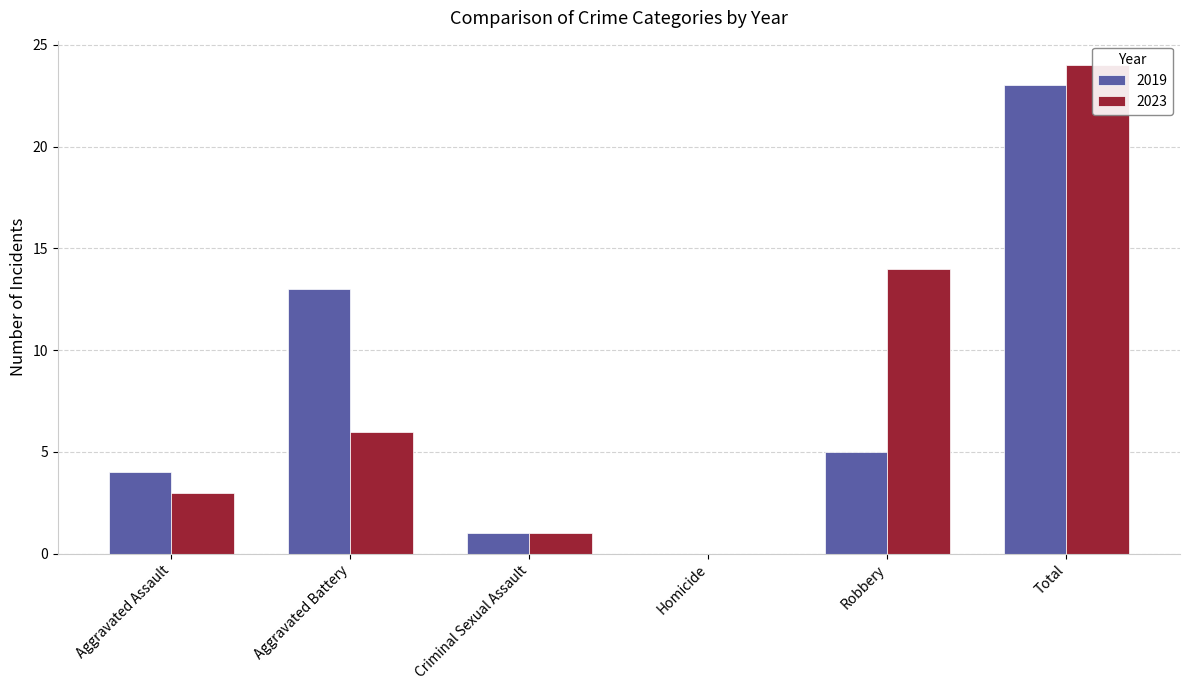

What is the label of the 5th bar from the right?

Aggravated Battery